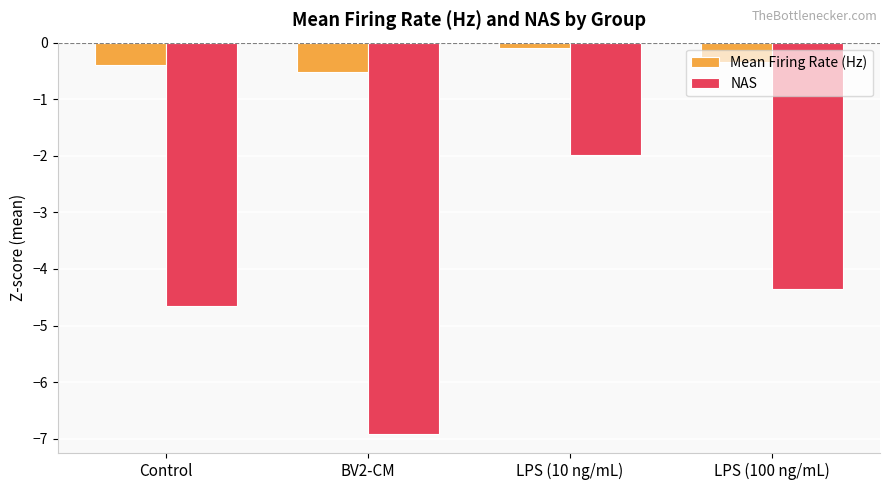

Which category has the highest value across all series?

LPS (10 ng/mL)